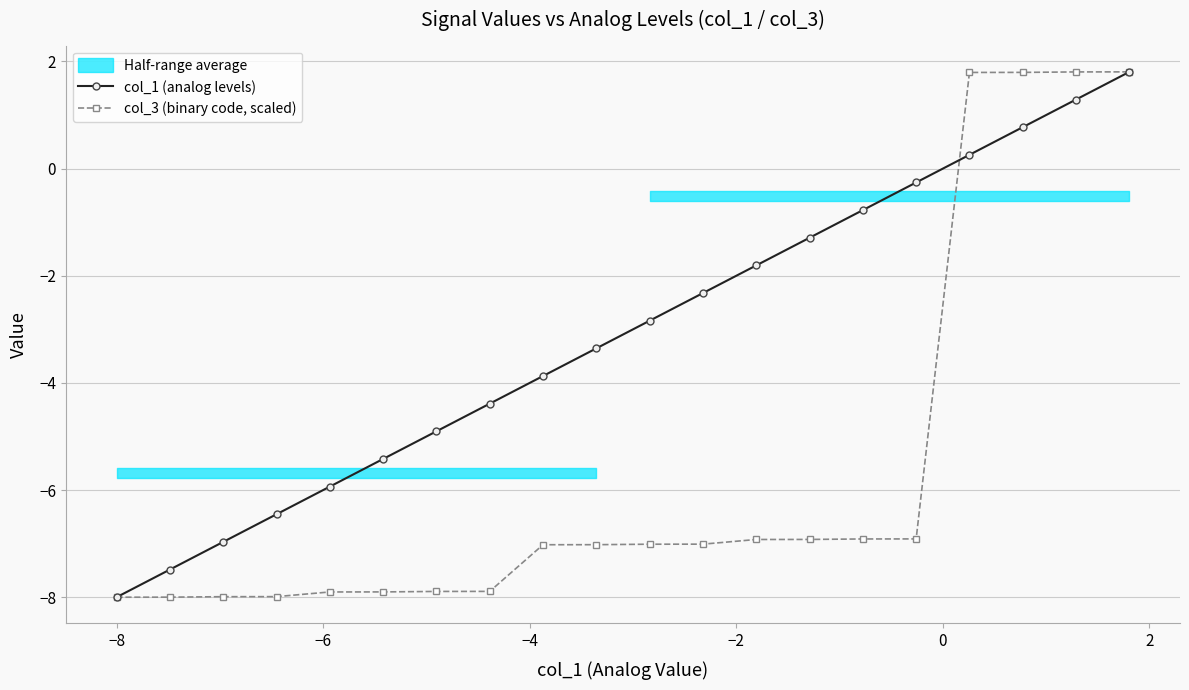

How many values in the col_3 (binary code, scaled) series exceed -7?

8